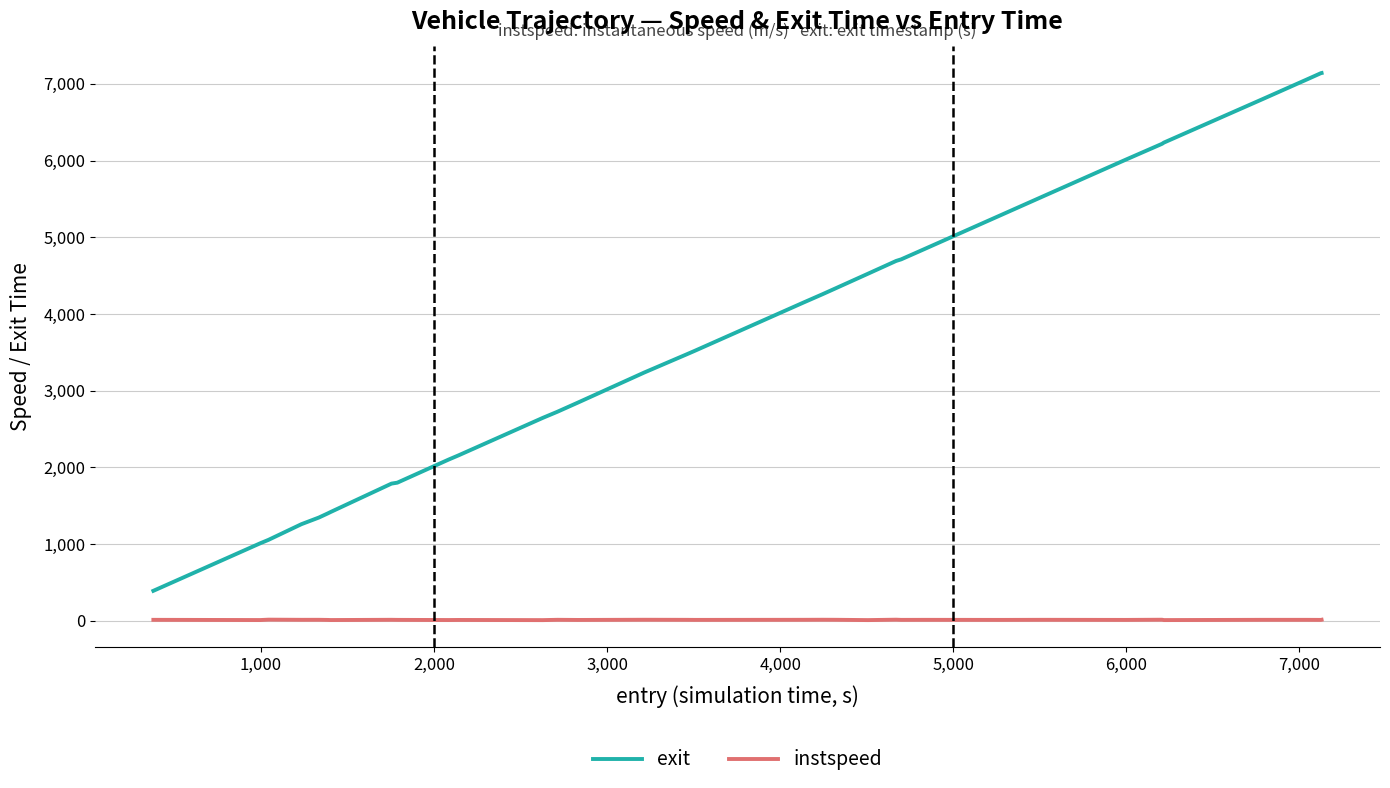

Rank the series by their average value, from lowest to highest.

instspeed, exit